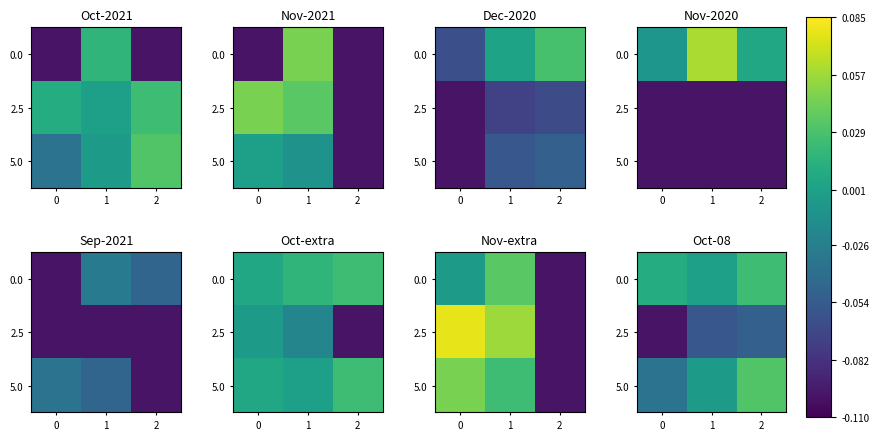

The 0.0 series shows 0.0 at 2. True or false?

True